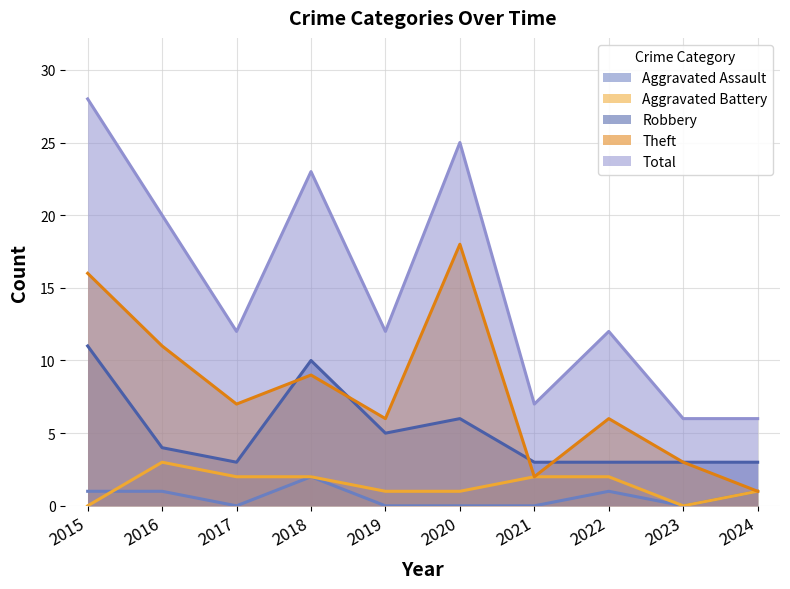

What is the spread (max minus min) of values at 2022?

11